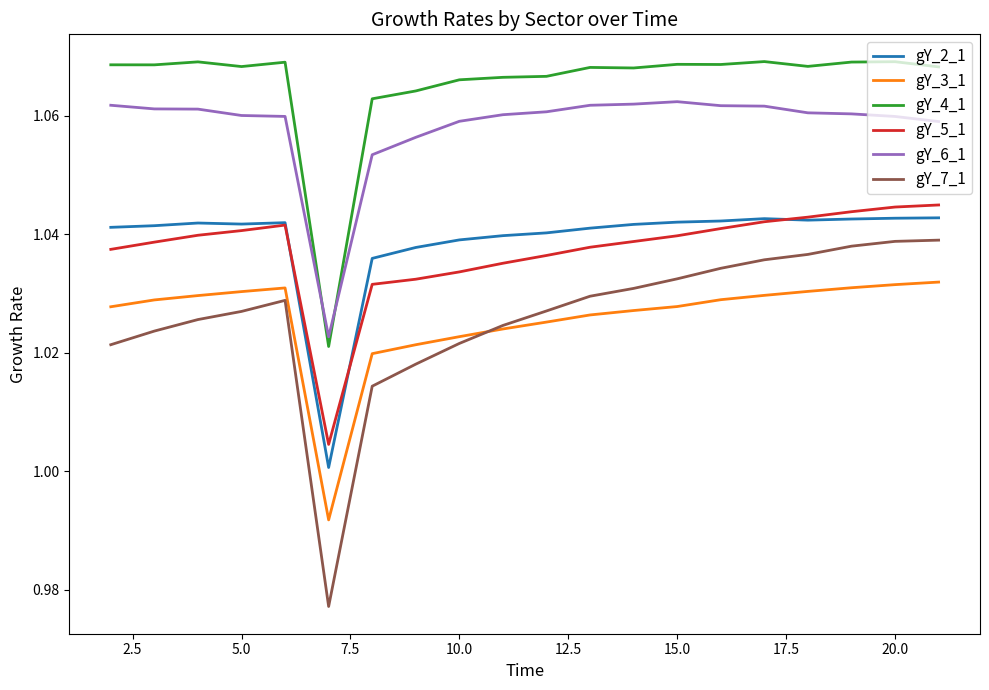

Which series has the widest spread of values?

gY_7_1